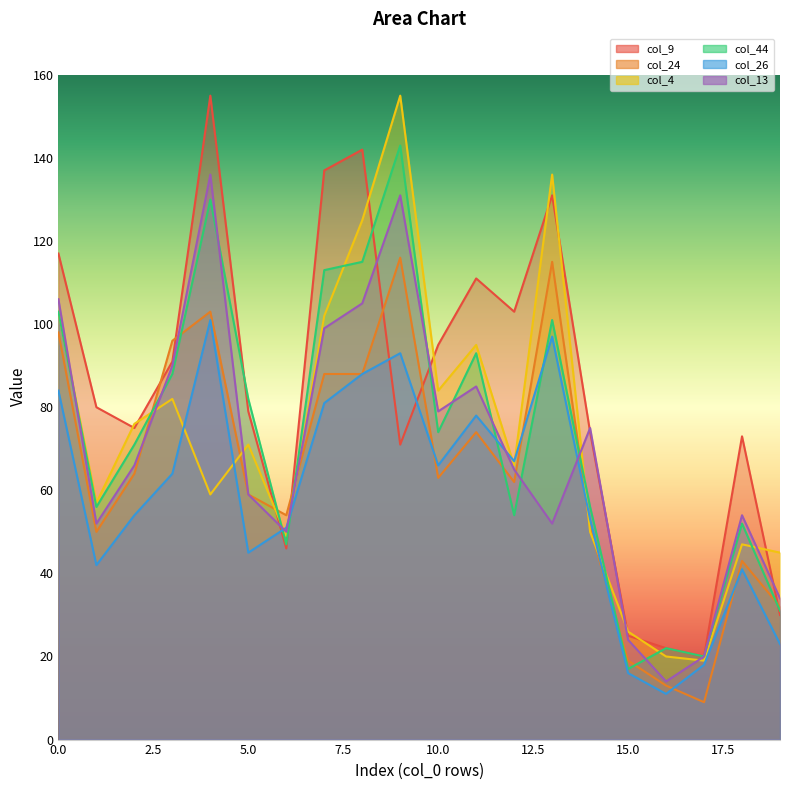

How many categories are shown in the chart?

20